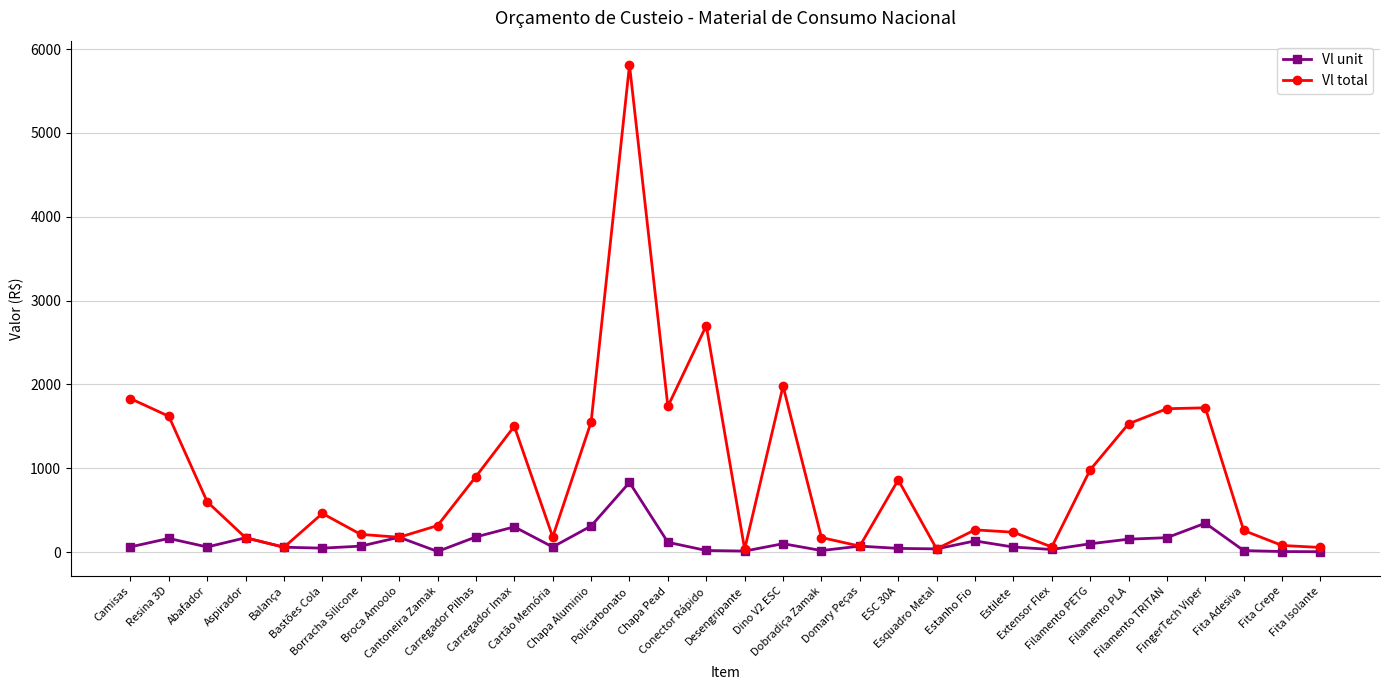

How many lines are shown in the chart?

2